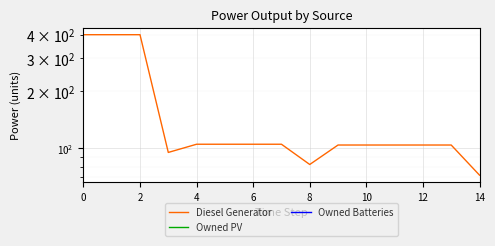

Rank the series by their maximum value, from lowest to highest.

Owned PV, Owned Batteries, Diesel Generator